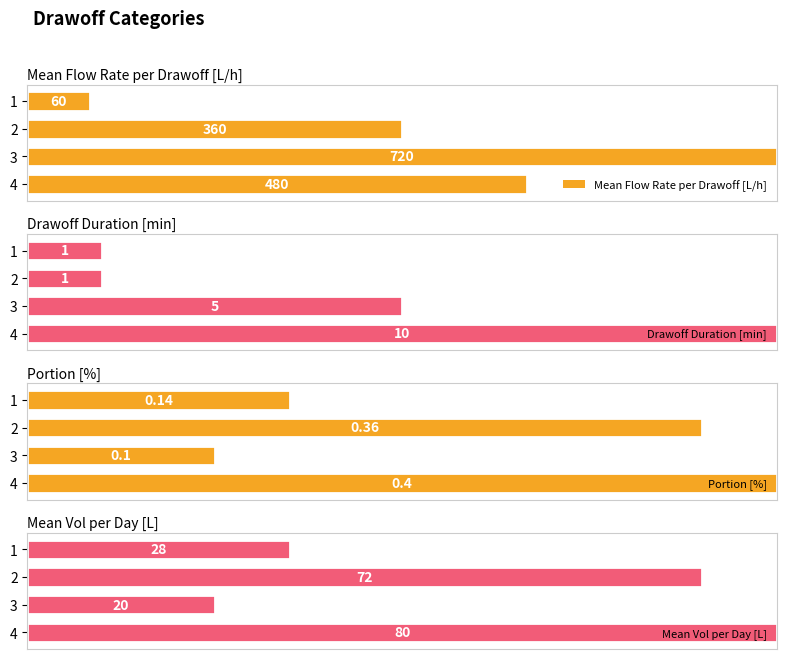

At which label is Mean Vol per Day [L] closest to 50?

1